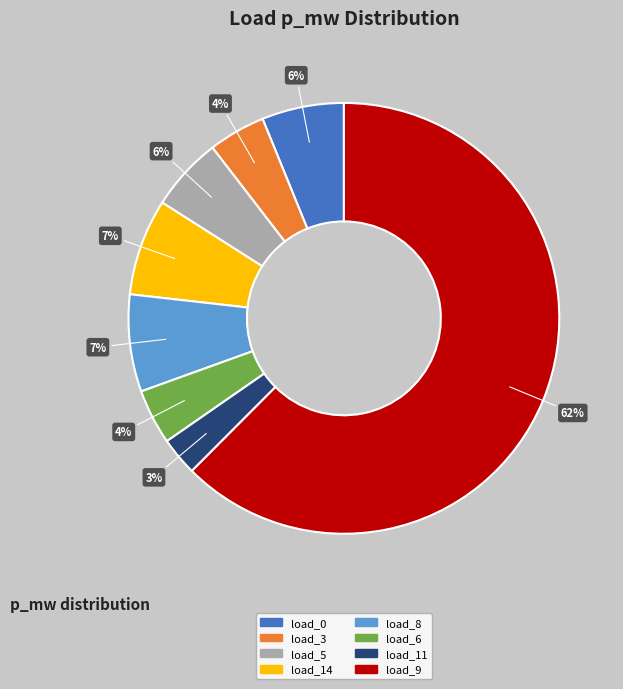

Is there a majority slice in this chart?

Yes